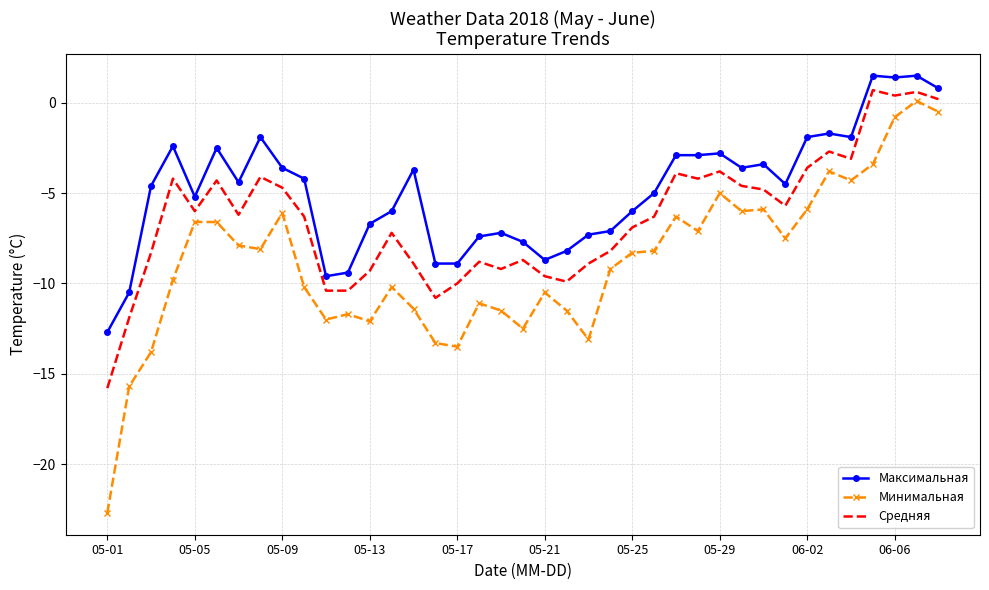

What is the greatest value displayed?

1.5